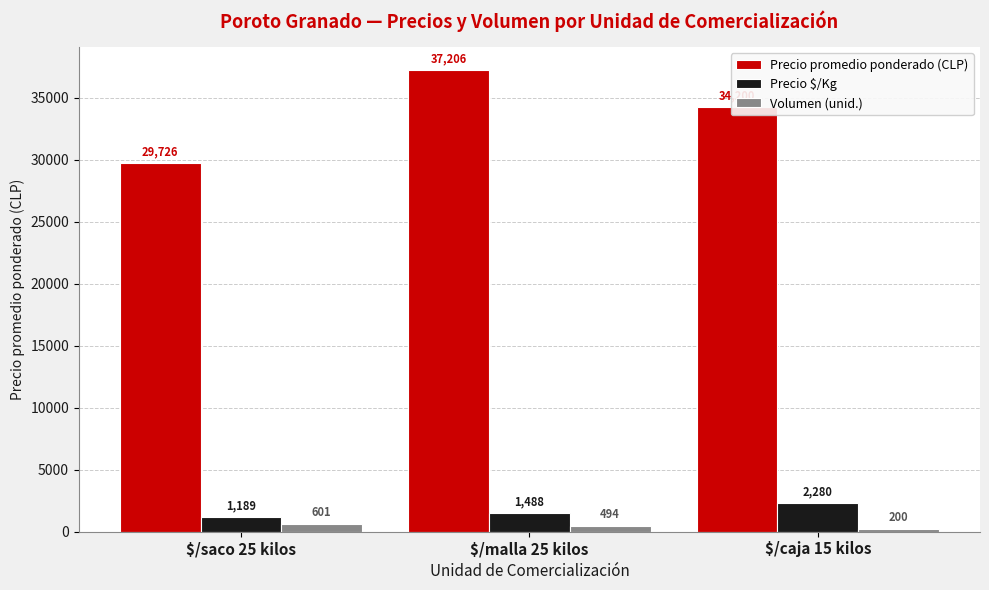

What position from the left is $/caja 15 kilos?

3